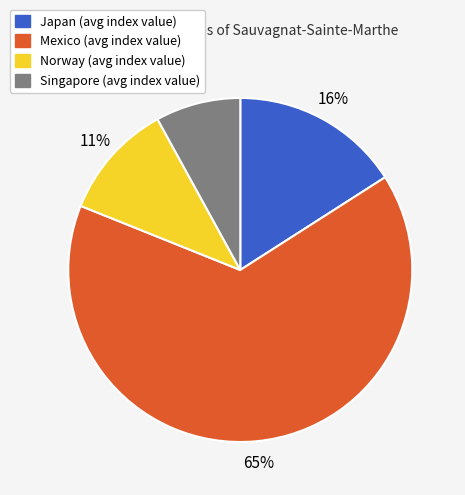

Does any single category account for the majority?

Yes